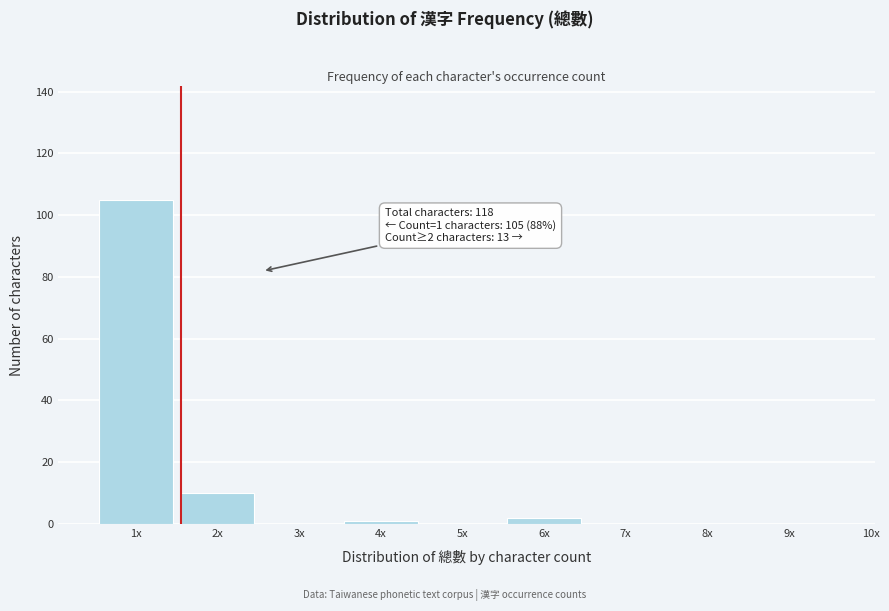

Reading left to right, transcribe all the data shown in this chart.

1x=105	2x=10	3x=0	4x=1	5x=0	6x=2	7x=0	8x=0	9x=0	10x=0